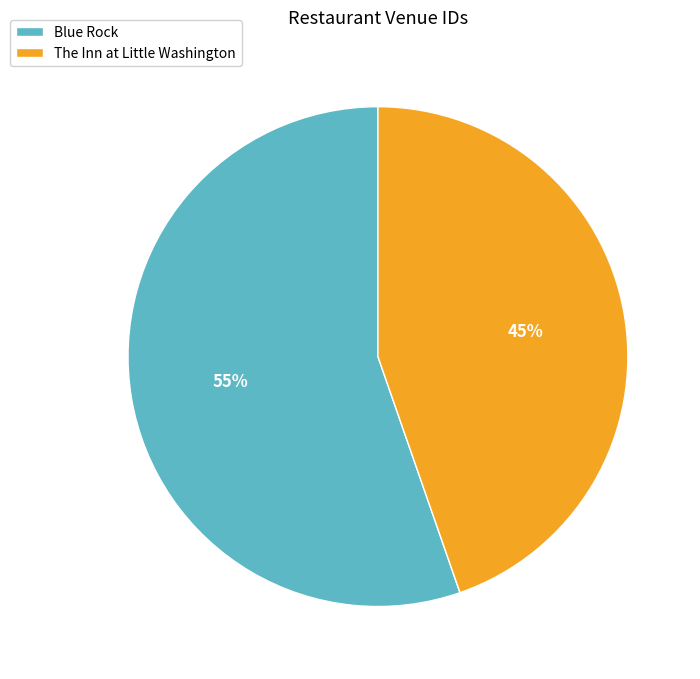

How many slices are in this pie chart?

2